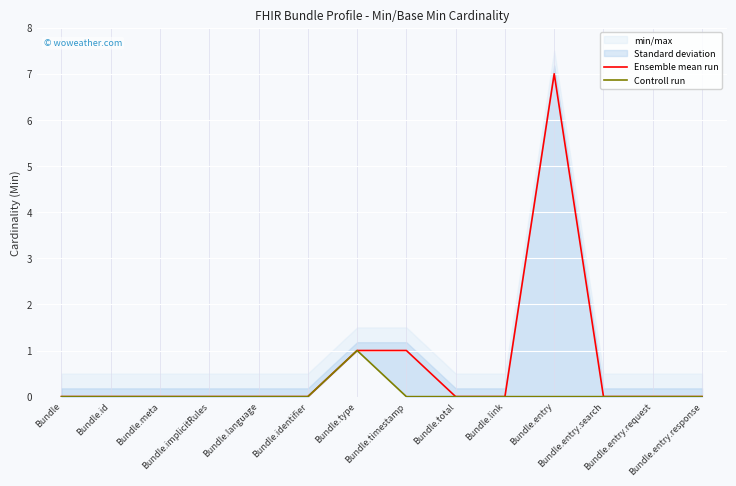

True or false: Ensemble mean run has a value of -4 at Bundle.entry.response.

False